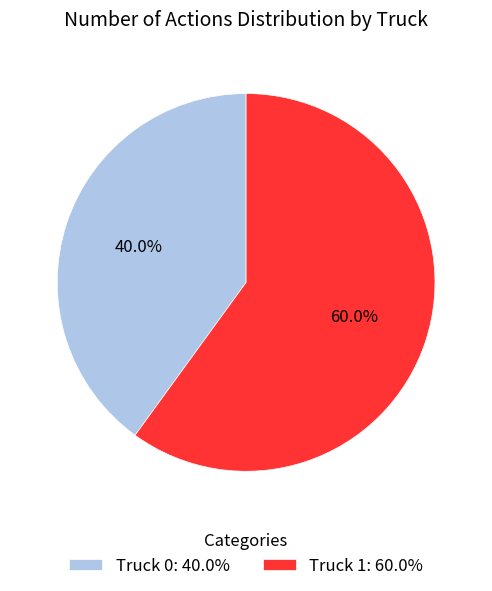

Does Truck 1 account for over 50% of the chart?

Yes